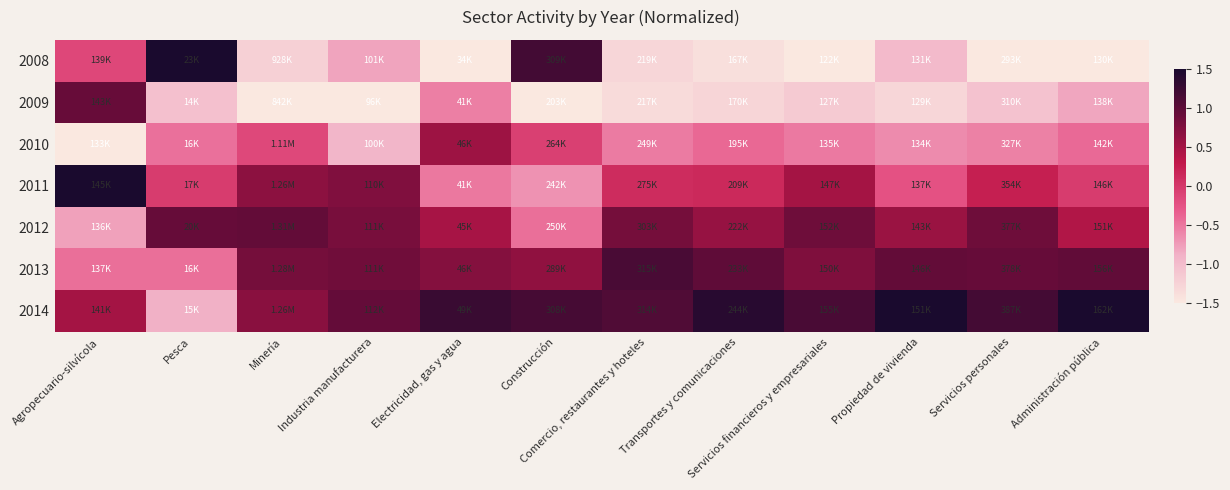

Count the number of data series in this chart.

7